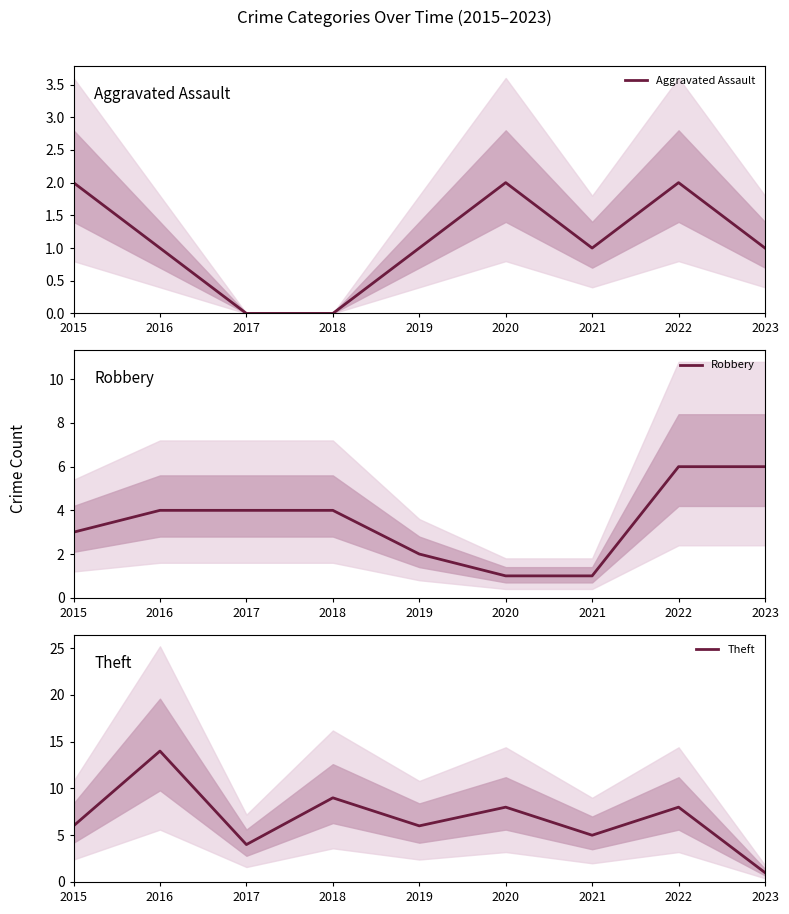

What is the sum of the Robbery values at 2021 and 2022?

7